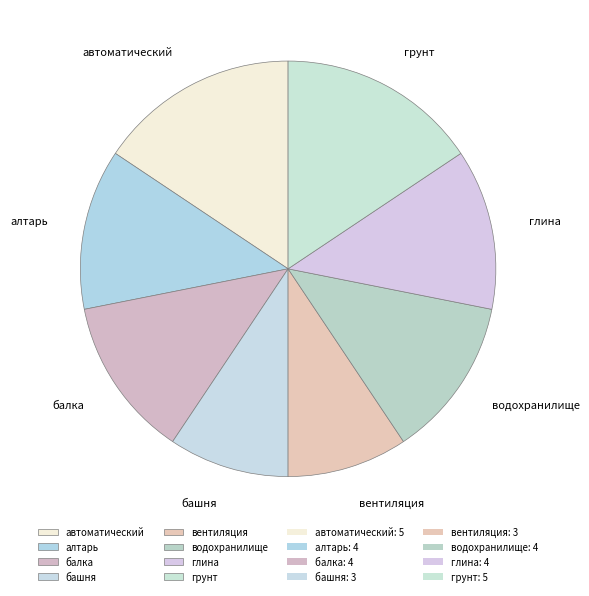

Between водохранилище and грунт, which is larger?

грунт